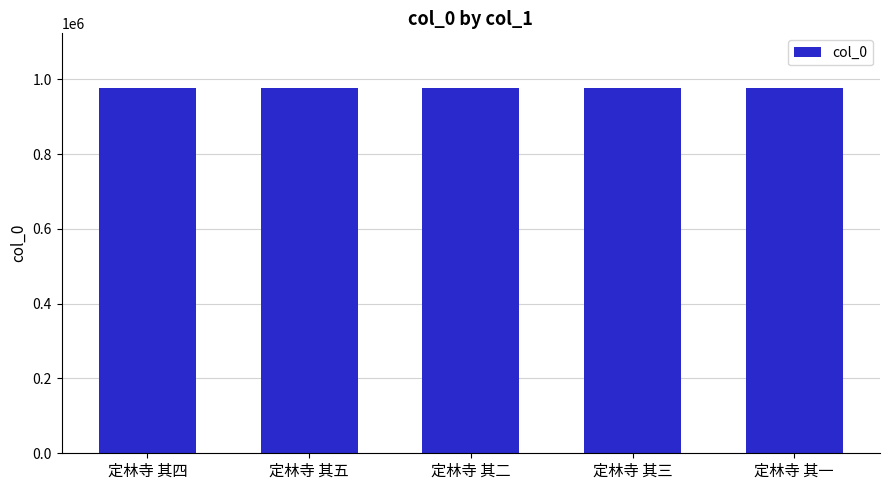

What is the sum of all values?

4883370